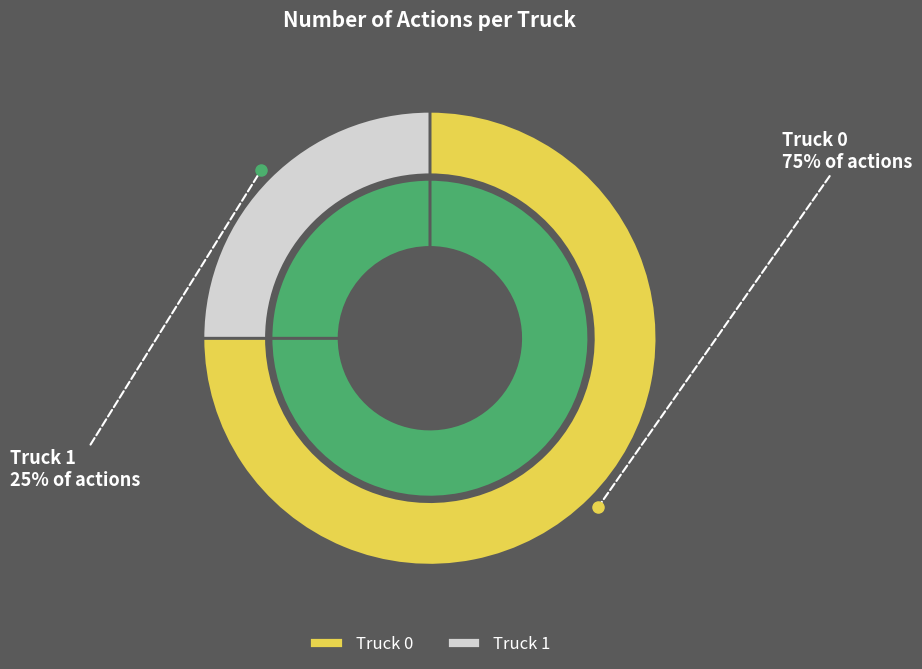

Is it true that Truck 0 is 82% of the pie?

False